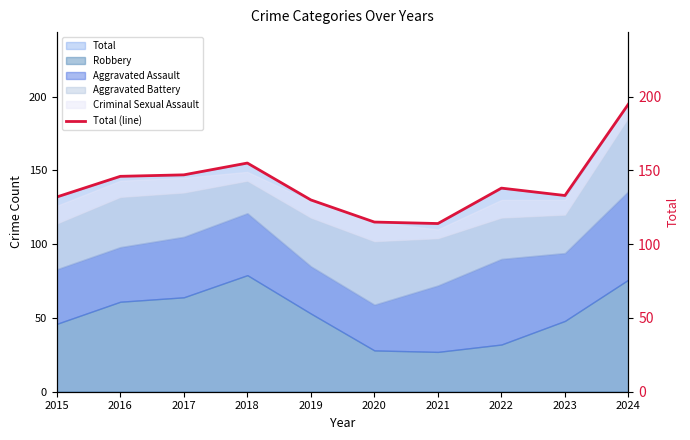

Between 2019 and 2023, which is larger?

2023